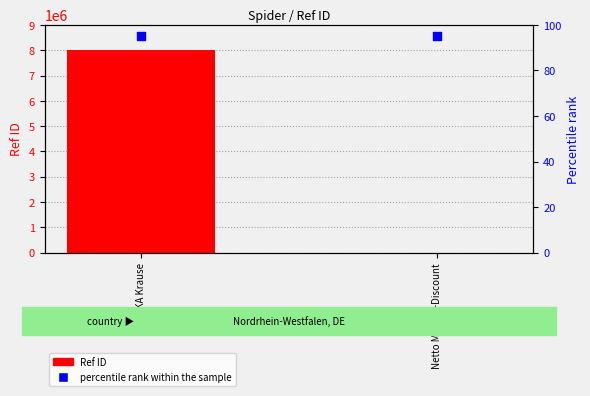

At how many categories does at least one series exceed 337578?

1